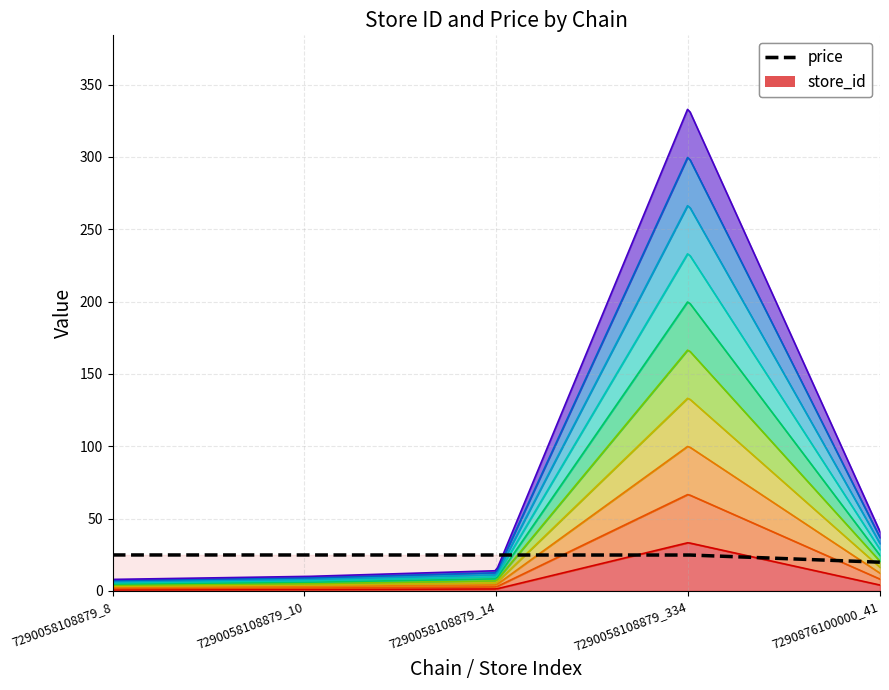

At how many categories does at least one series exceed 115?

1